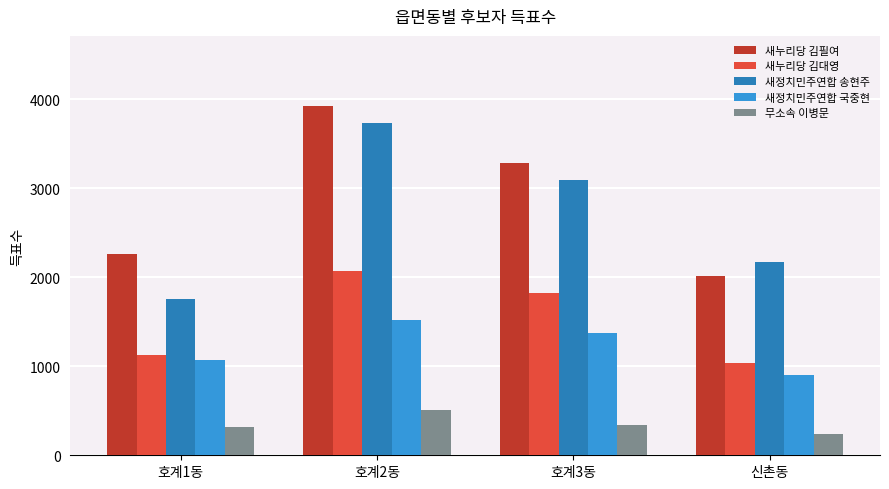

List the labels in order of 새정치민주연합 송현주 value, largest first.

호계2동, 호계3동, 신촌동, 호계1동